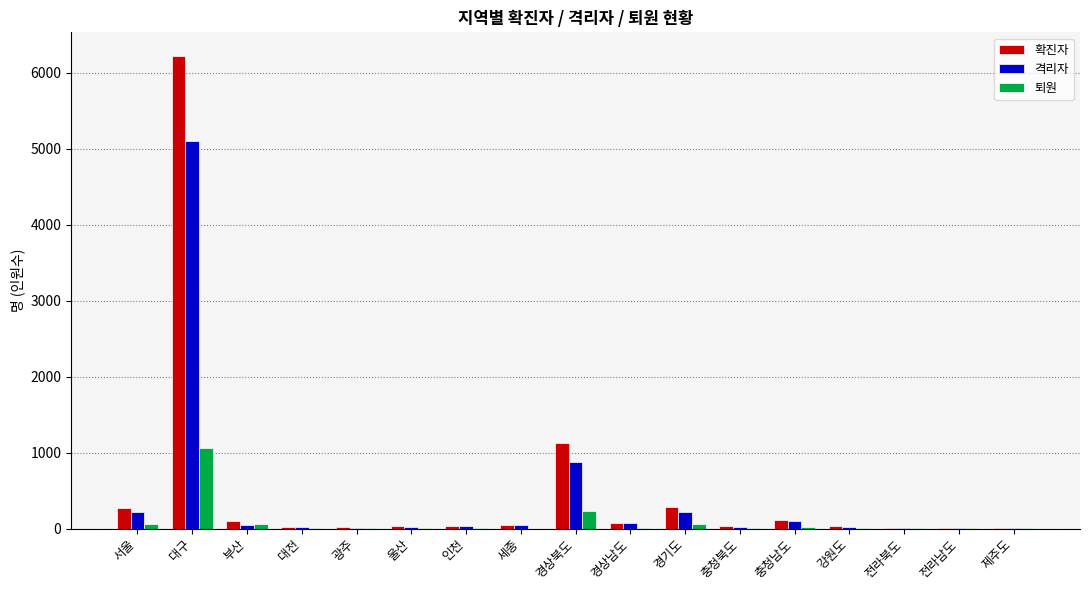

The value of 확진자 at 대구 is 6223. True or false?

True